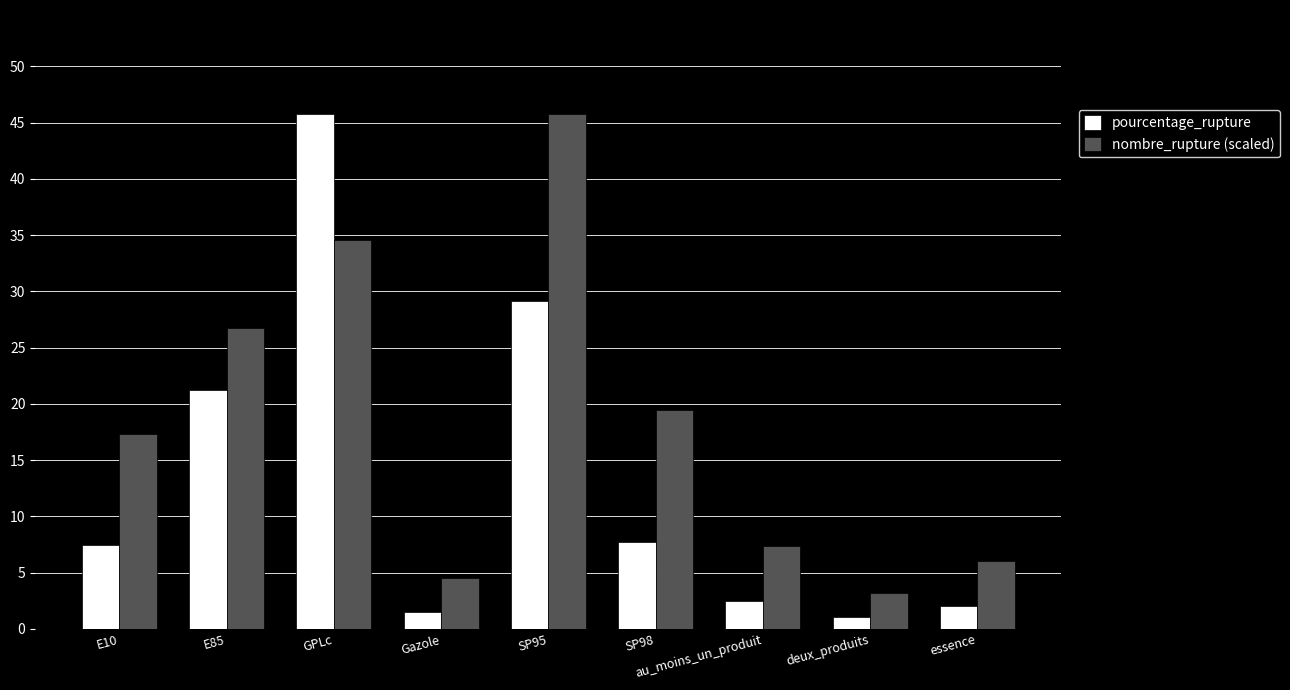

The nombre_rupture (scaled) series shows 19.5 at SP98. True or false?

True